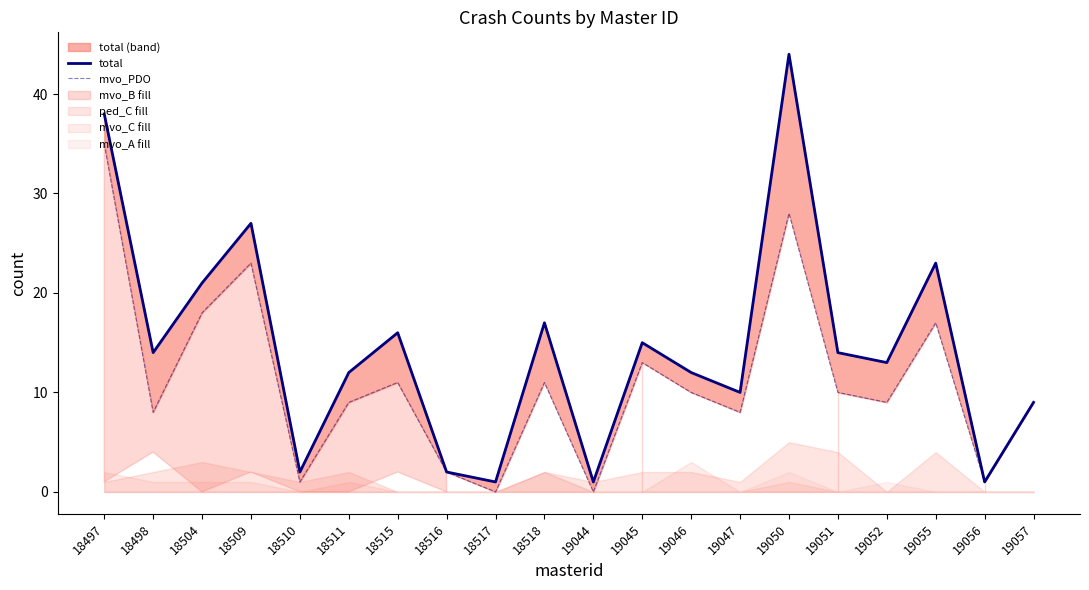

Where is mvo_PDO nearest to the value 17?

19055